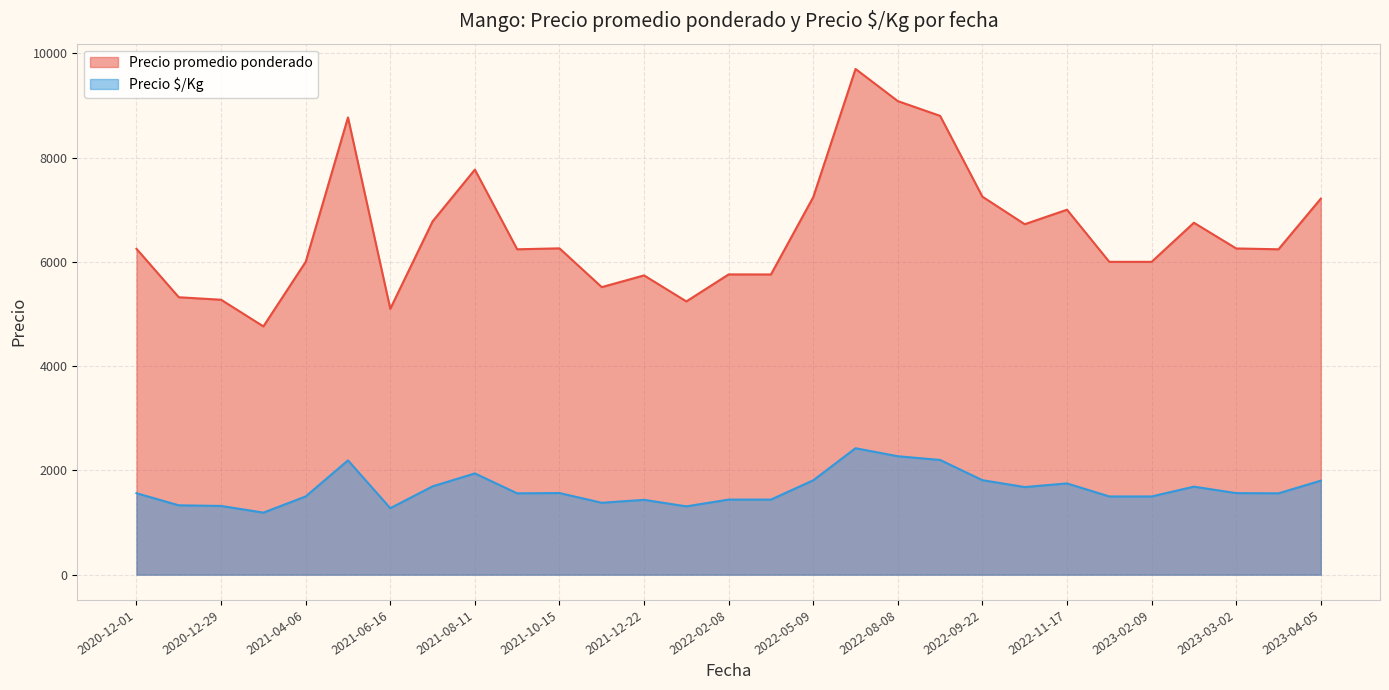

The value of Precio promedio ponderado at 2021-07-13 is 6791. True or false?

True